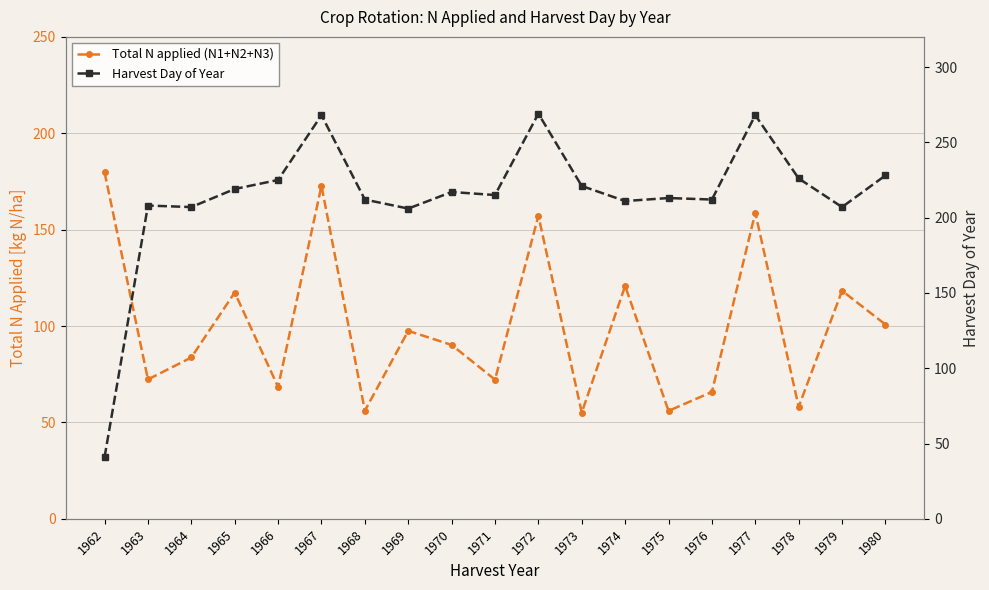

What is the highest value of the Harvest Day of Year series?

269.0